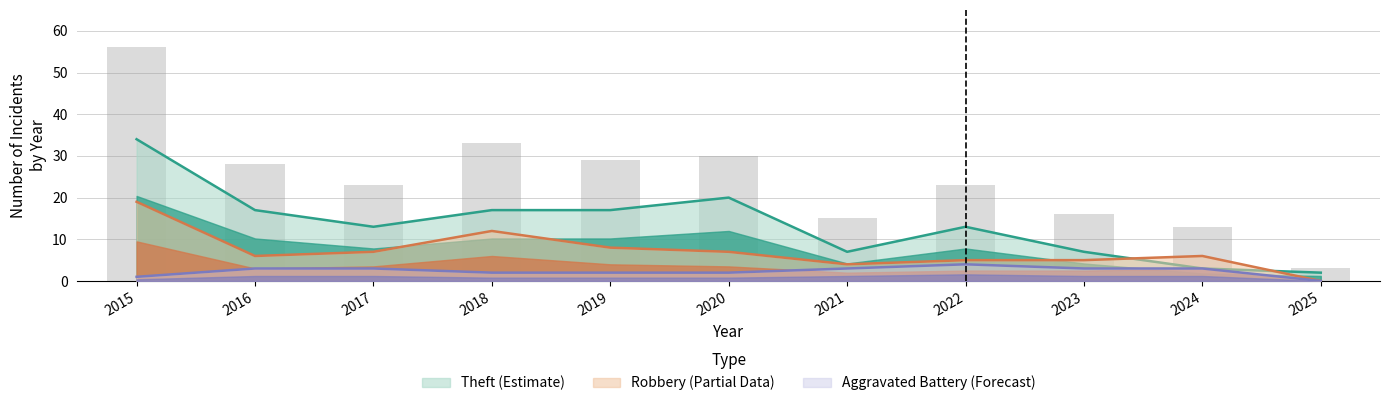

What is the average value of the Aggravated Battery series?

2